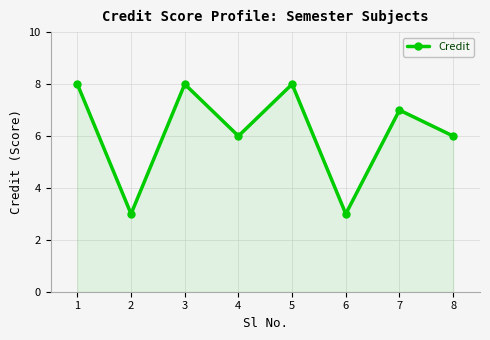

Reading left to right, extract all data points from this chart.

1=8	2=3	3=8	4=6	5=8	6=3	7=7	8=6